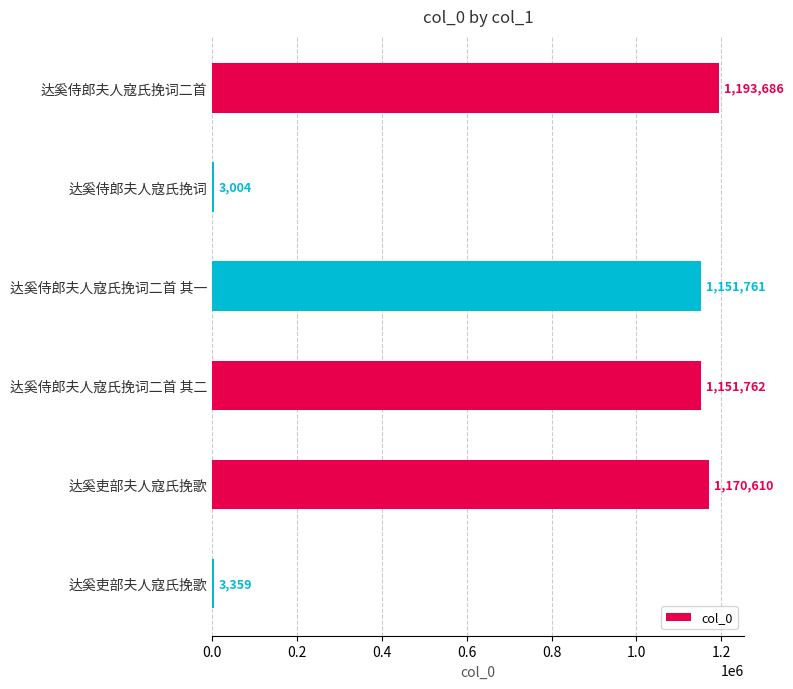

Count the number of data series in this chart.

1